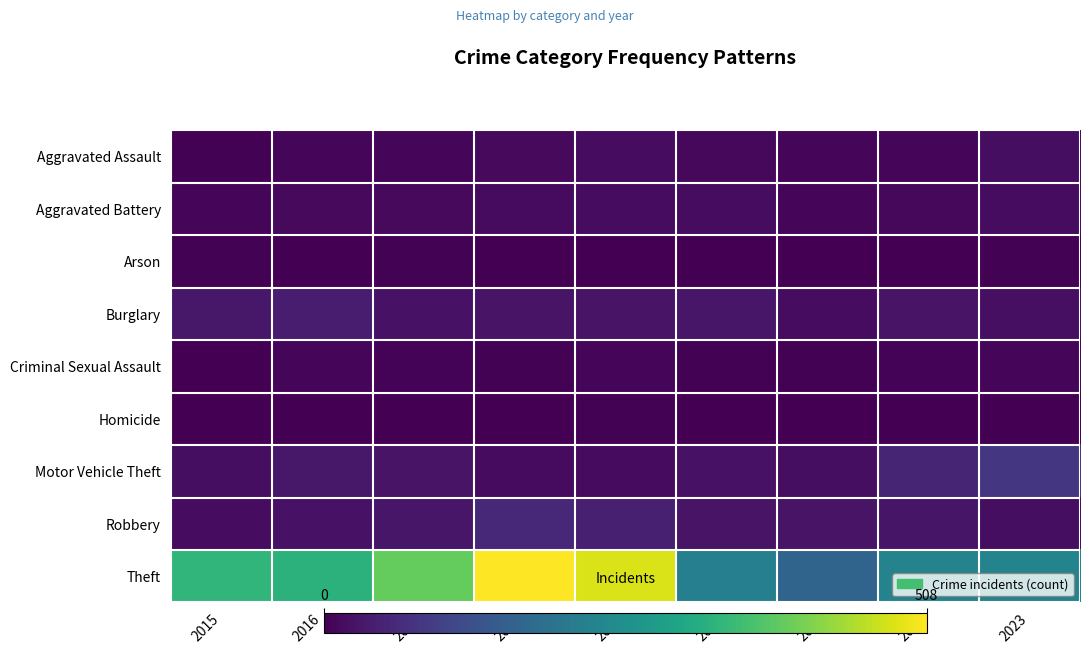

Rank the series by their maximum value, from lowest to highest.

Arson, Homicide, Criminal Sexual Assault, Aggravated Battery, Aggravated Assault, Burglary, Robbery, Motor Vehicle Theft, Theft